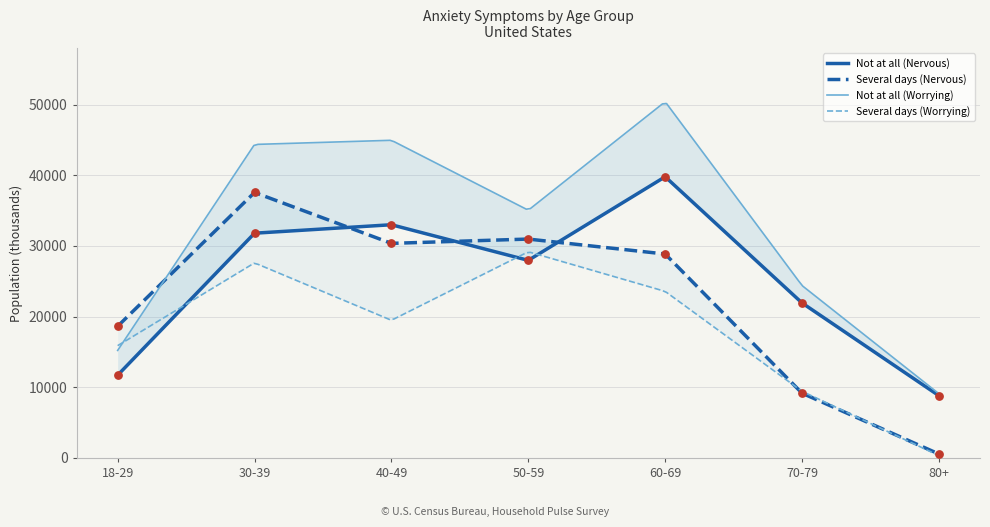

At which category is the sum across all series the highest?

30-39